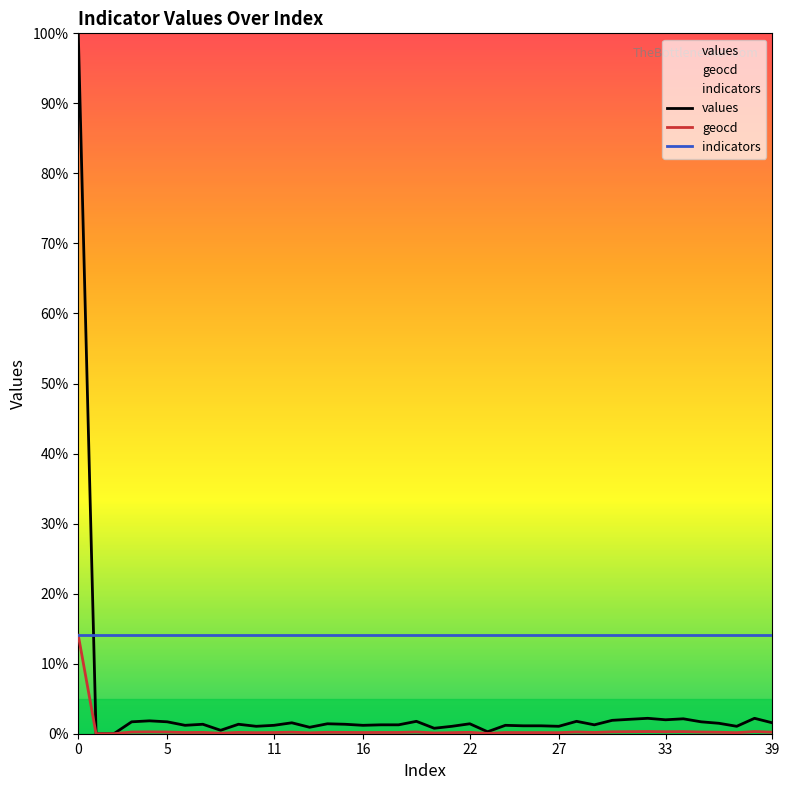

What is the spread (max minus min) of values at 27?

13.9